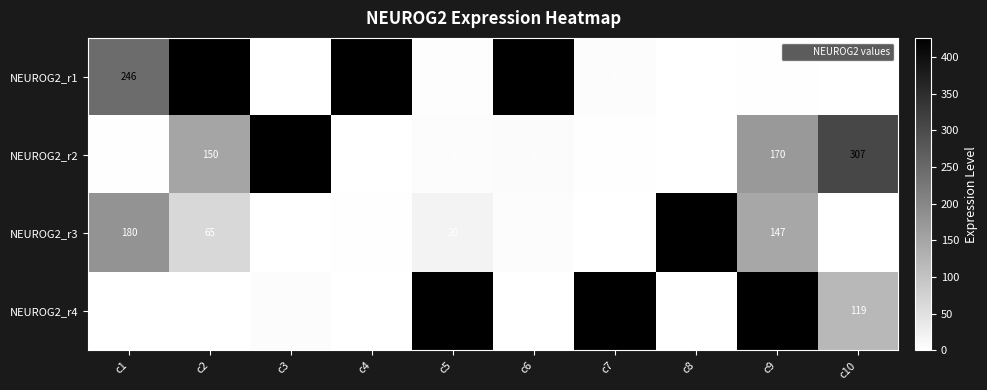

At c2, list the series in order from smallest to largest.

NEUROG2_r4, NEUROG2_r3, NEUROG2_r2, NEUROG2_r1